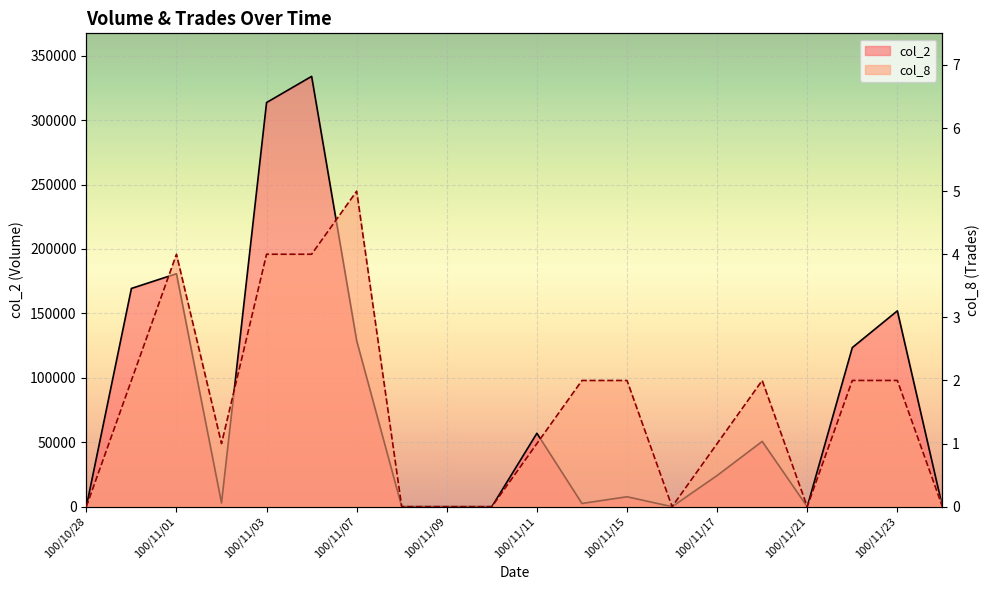

What is the difference between the maximum and minimum values in the col_2 series?

333970